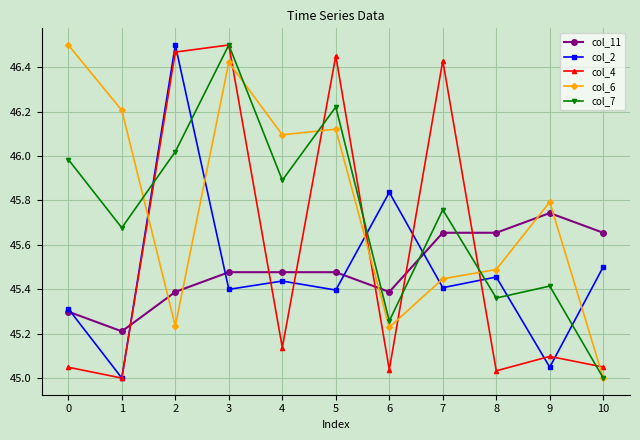

Where is the first local maximum for col_7?

3